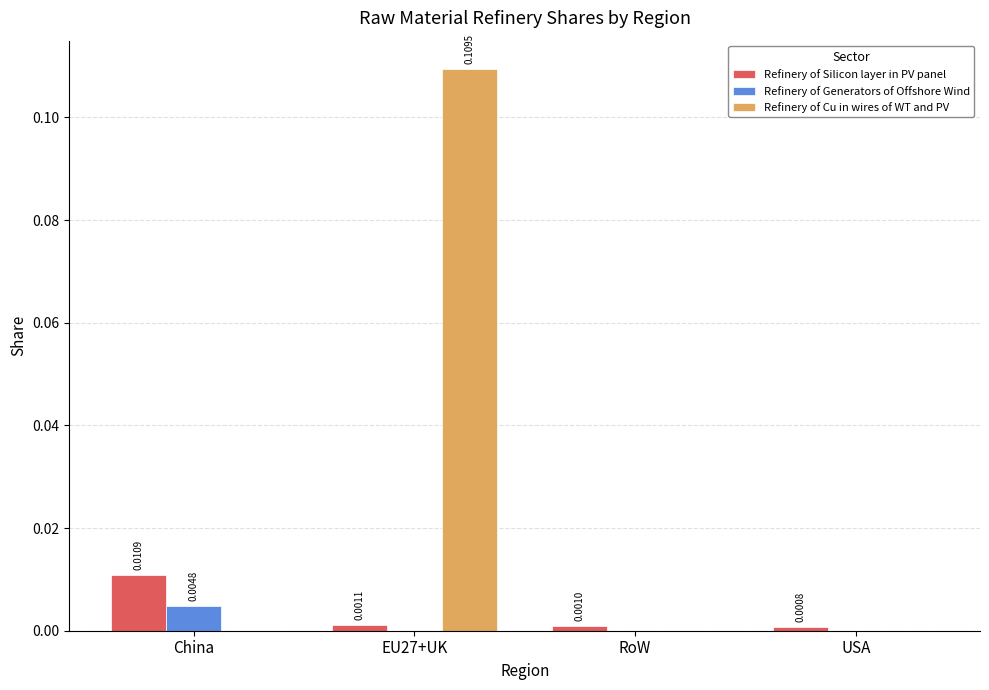

Is the value of Refinery of Generators of Offshore Wind at USA greater than the value of Refinery of Silicon layer in PV panel at USA?

No